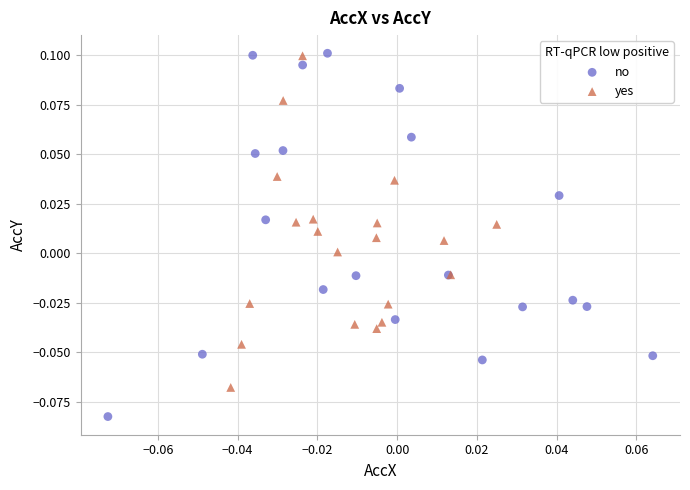

Which series has the widest spread of Y values?

no